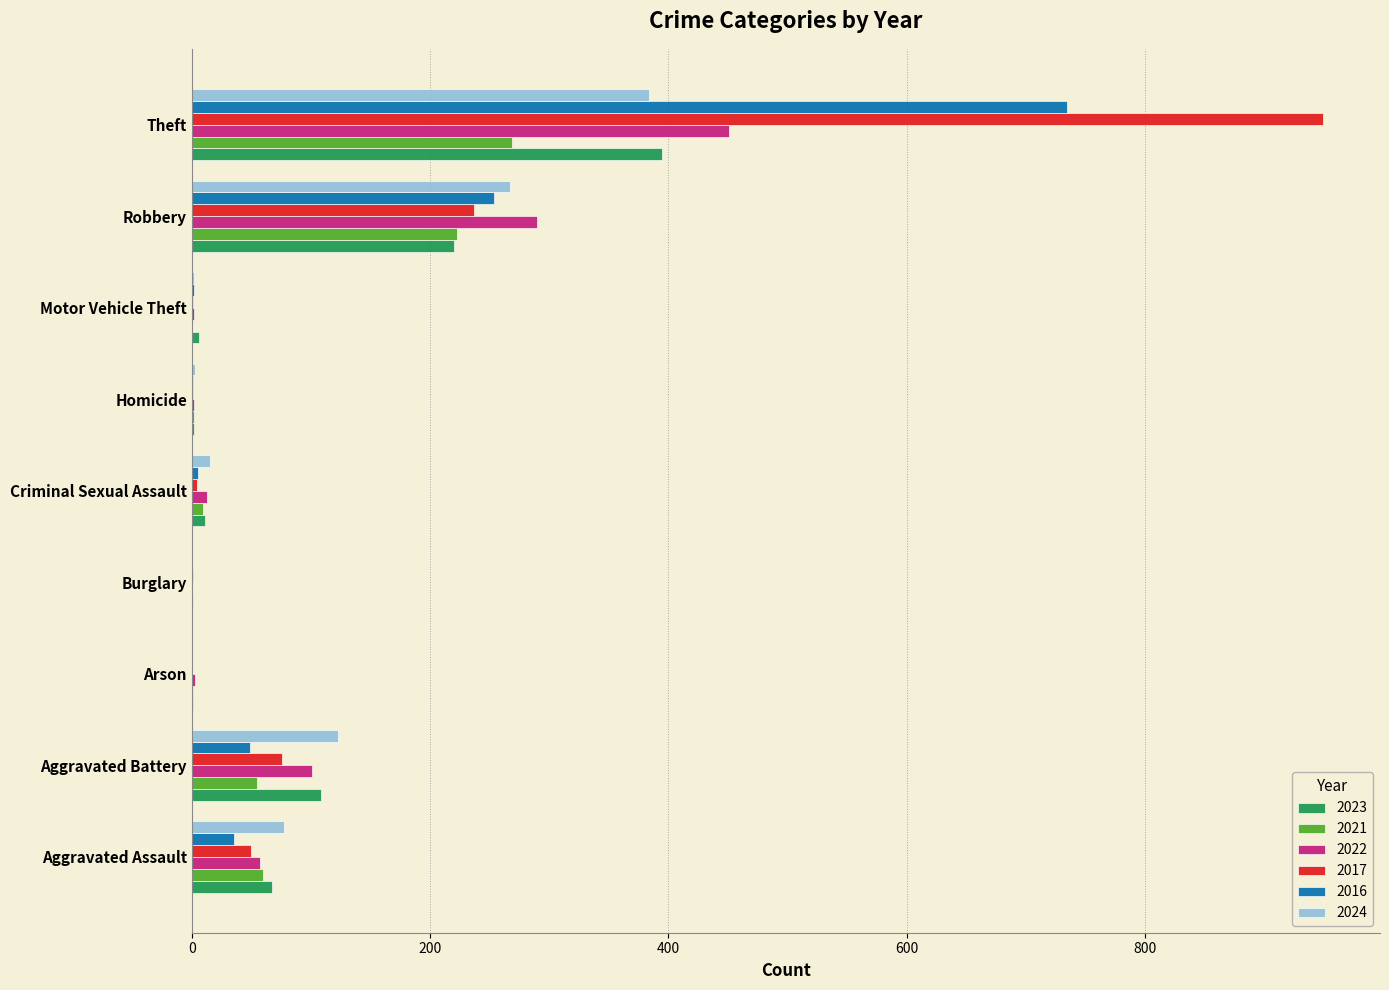

What is the sum of all 2016 values?

1081